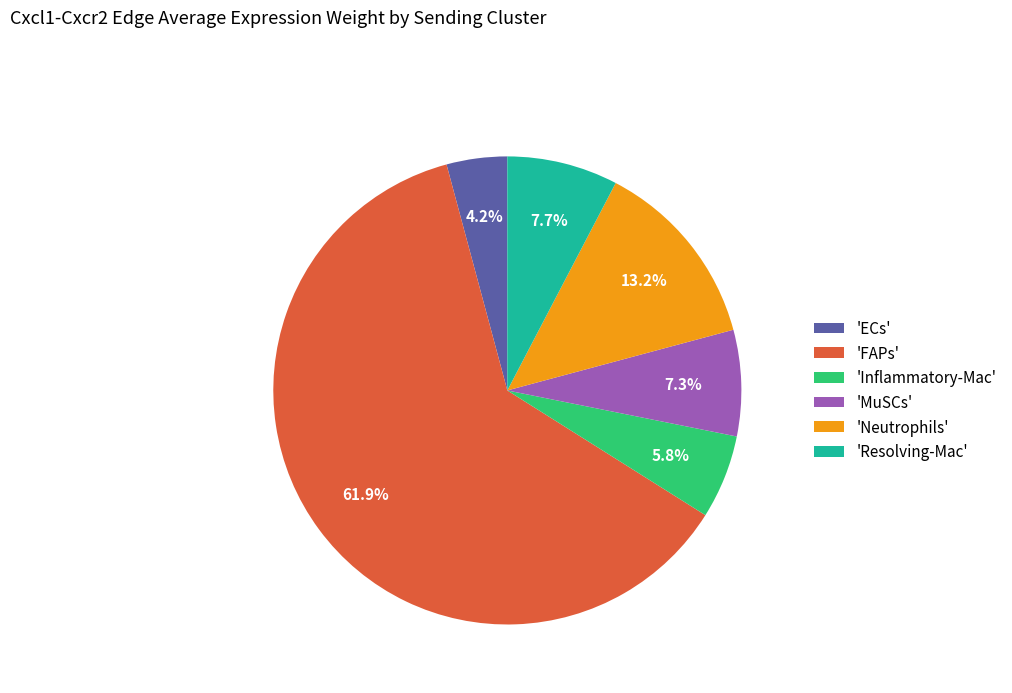

Which has a higher value, 'FAPs' or 'Inflammatory-Mac'?

'FAPs'